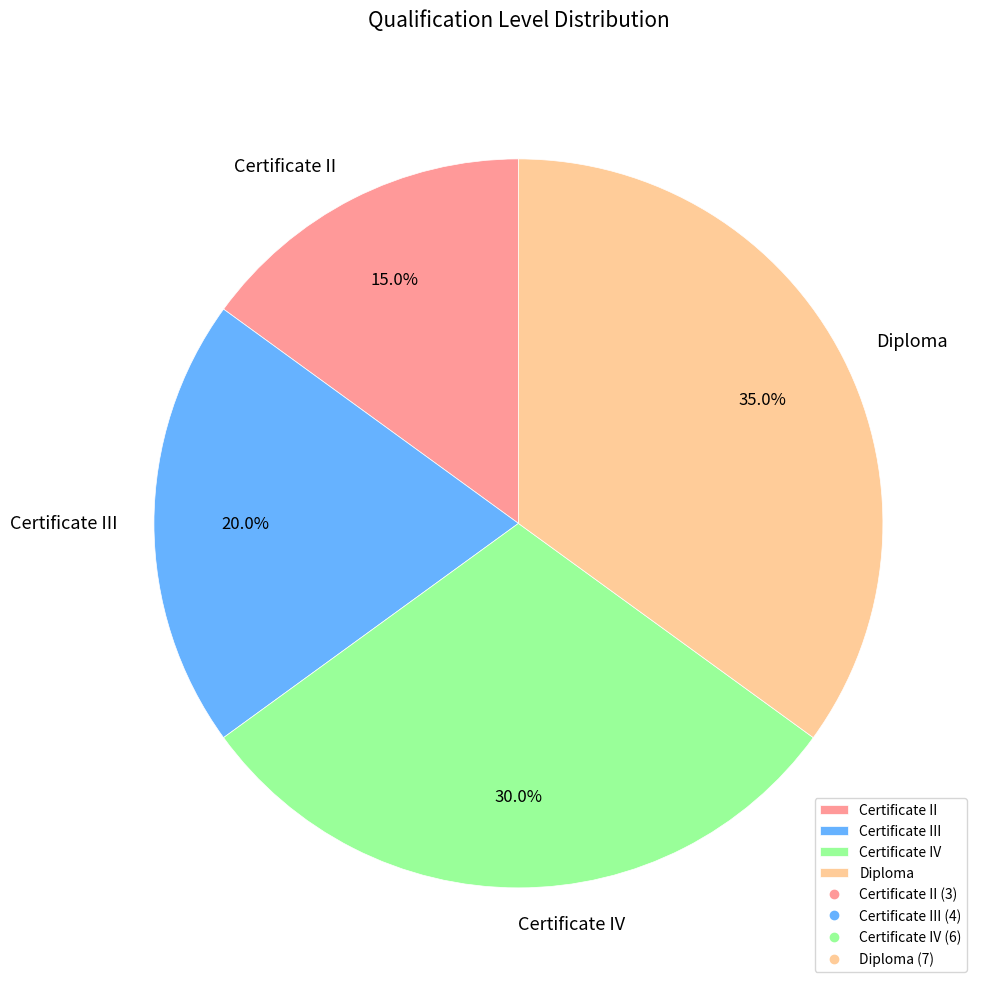

What is the ratio of the value at Certificate IV to the value at Diploma?

0.9